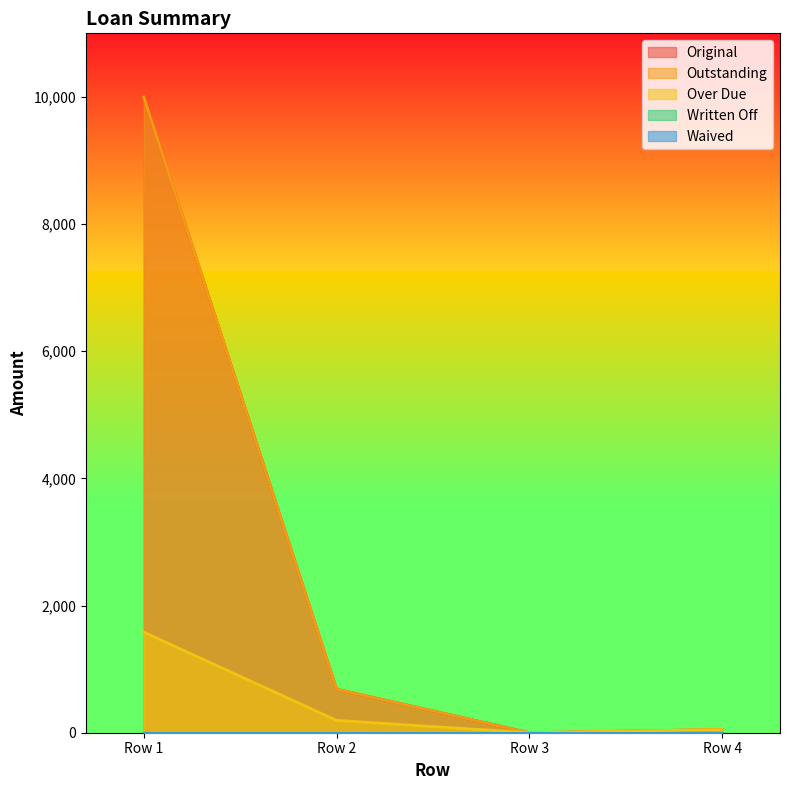

How many values in the Outstanding series exceed 685?

2